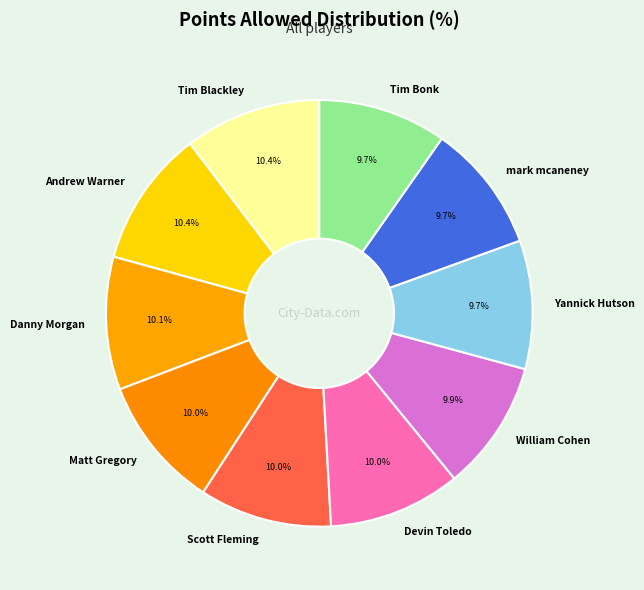

Is mark mcaneney the majority of the pie?

No